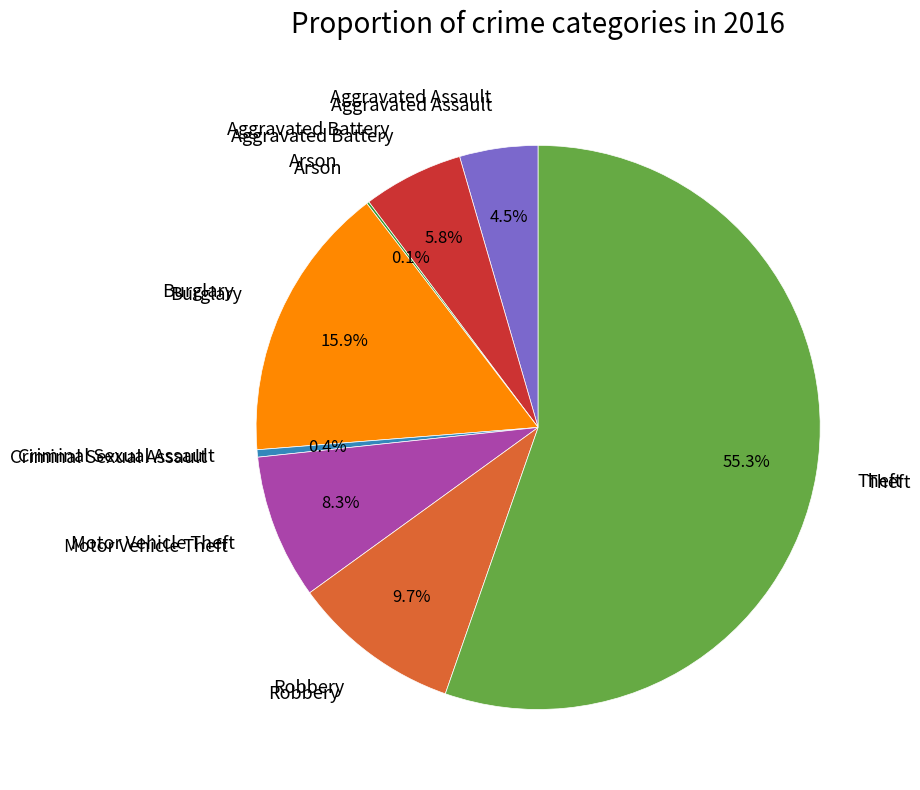

Is there any slice that represents more than half of the pie?

Yes